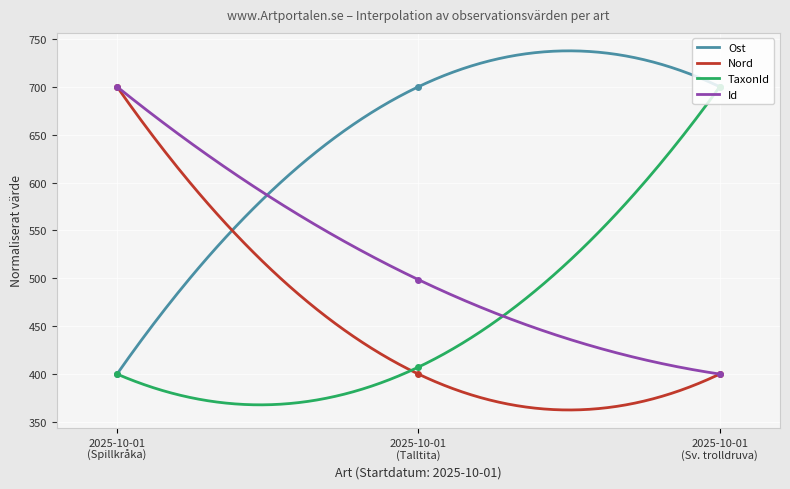

What is the lowest value of the Ost series?

400.0